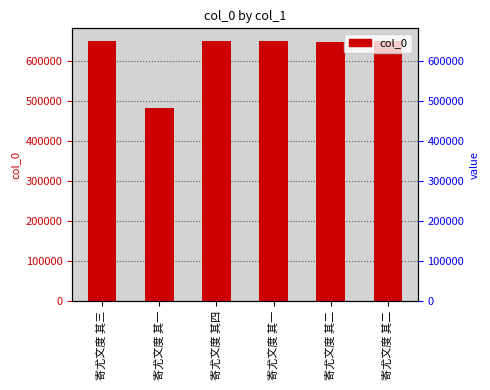

Which has a higher value, 寄尤文度 其三 or 寄尤文度 其一?

寄尤文度 其三